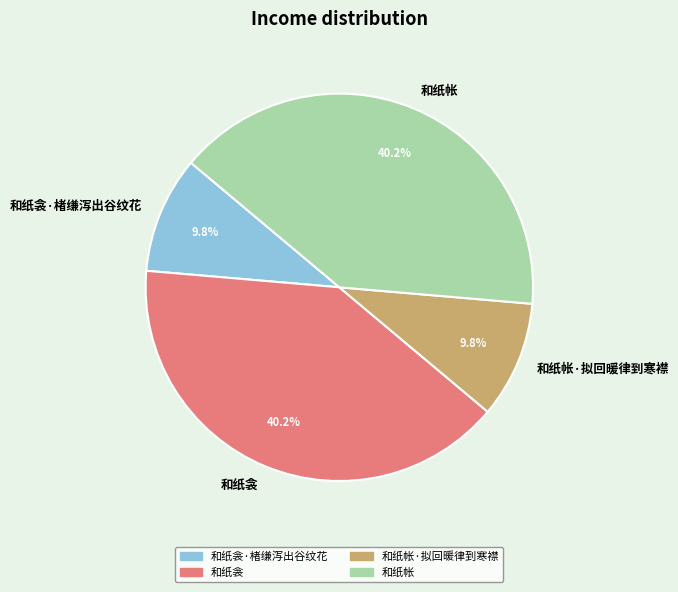

Combined, what portion of the pie is 和纸帐 and 和纸帐·拟回暖律到寒襟?

50.0%